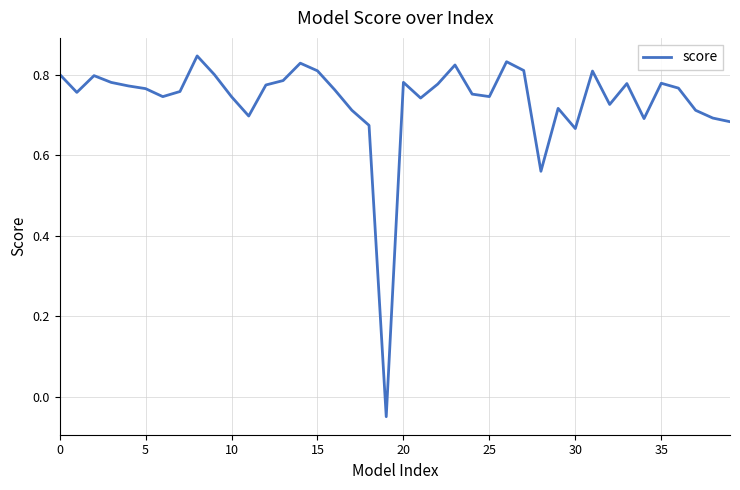

What is the difference between the maximum and minimum values?

0.9